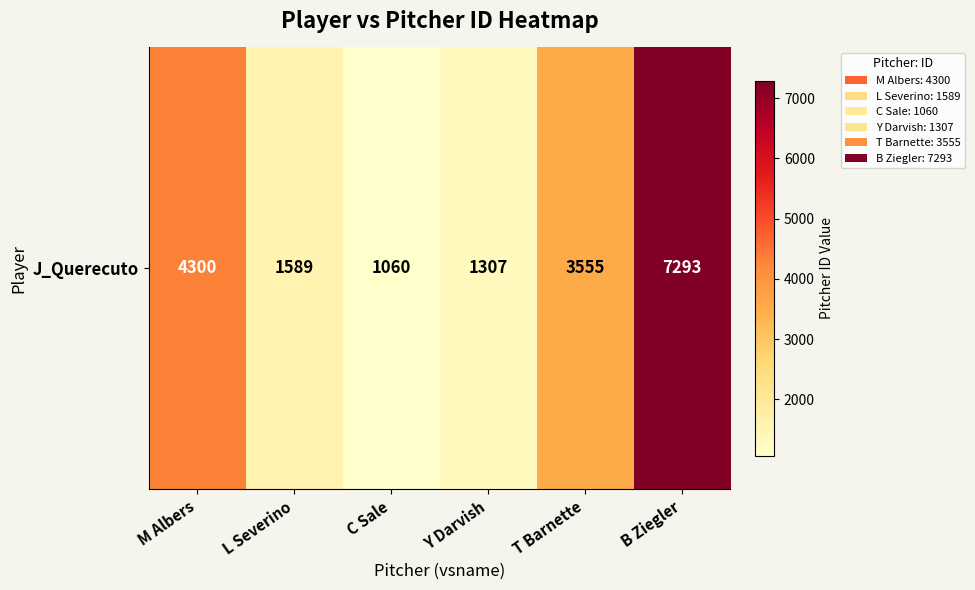

Where does the data first go above 3555?

M Albers